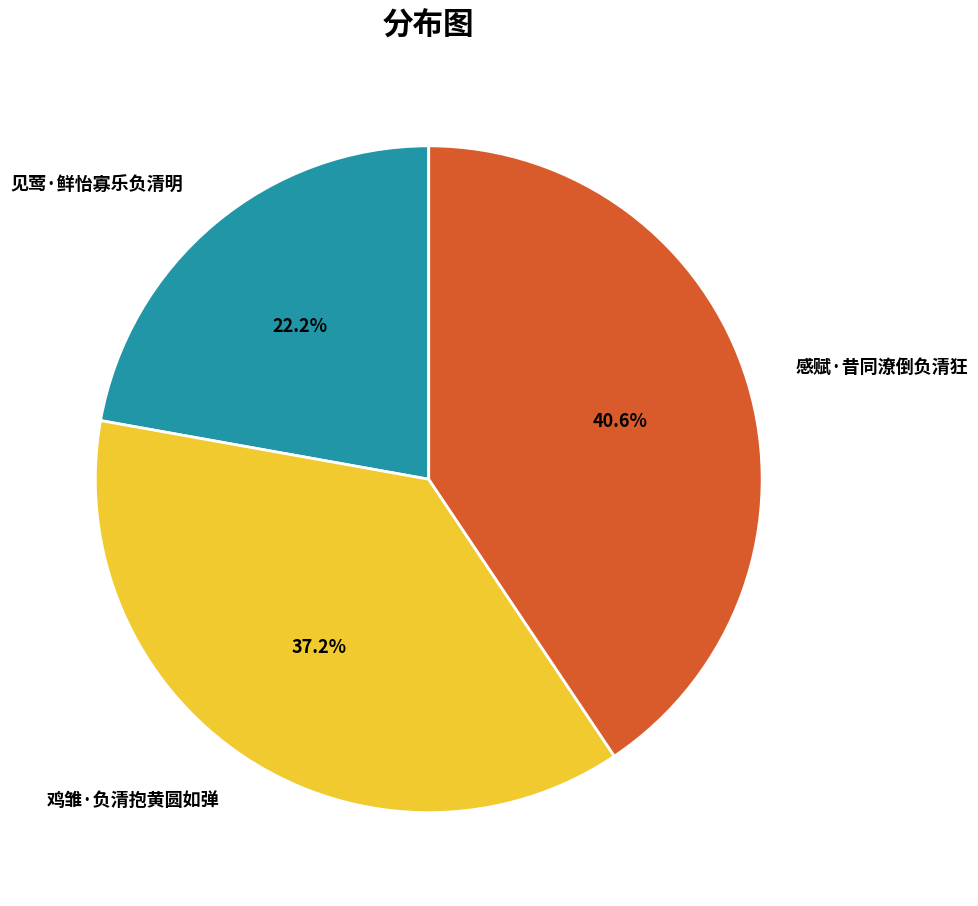

To the nearest percent, what is the average slice percentage?

33%